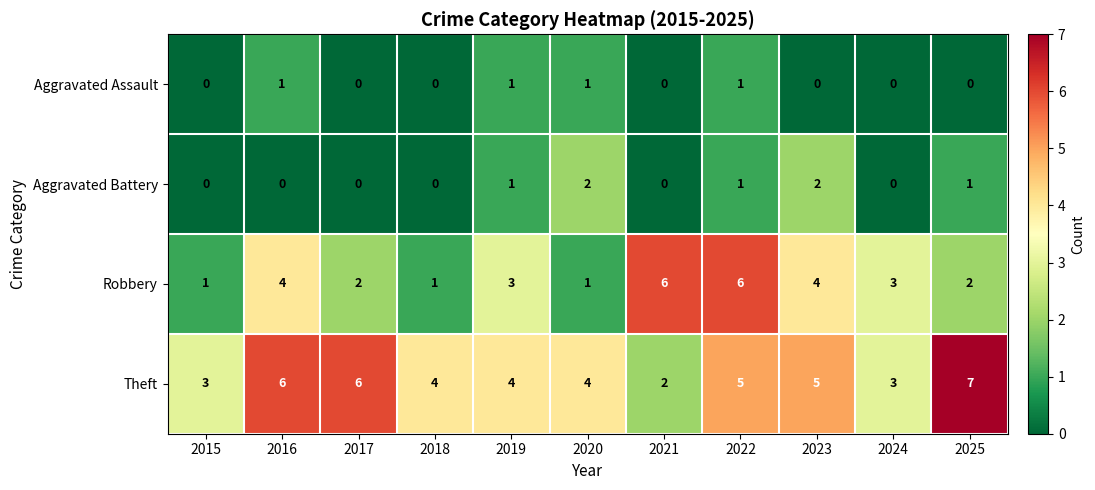

What is the total value across all series at 2022?

13